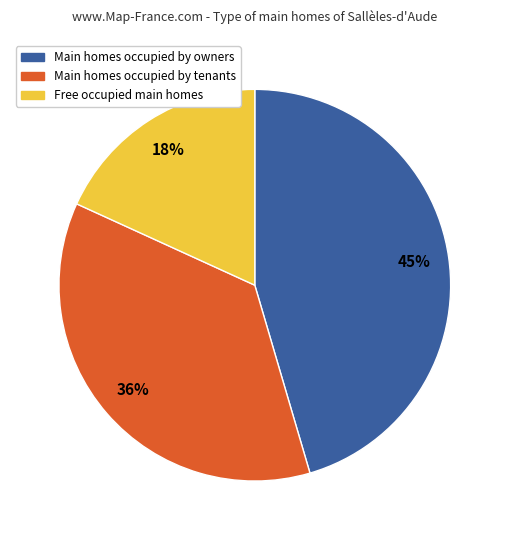

Do Main homes occupied by owners and Free occupied main homes together represent more than half of the pie?

Yes